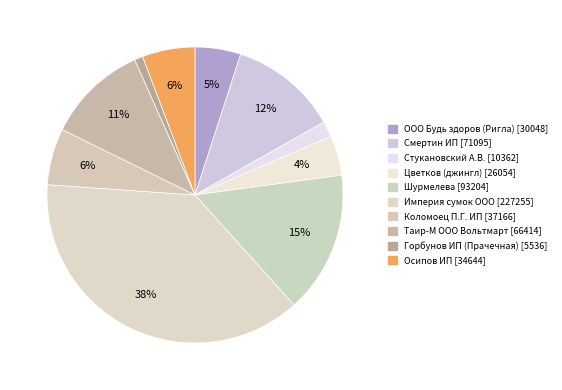

How many slices are in this pie chart?

10